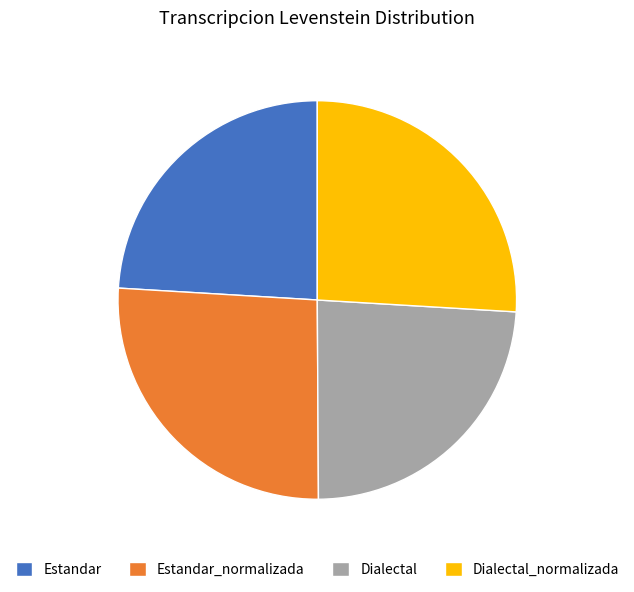

Do Dialectal and Estandar together represent more than half of the pie?

No